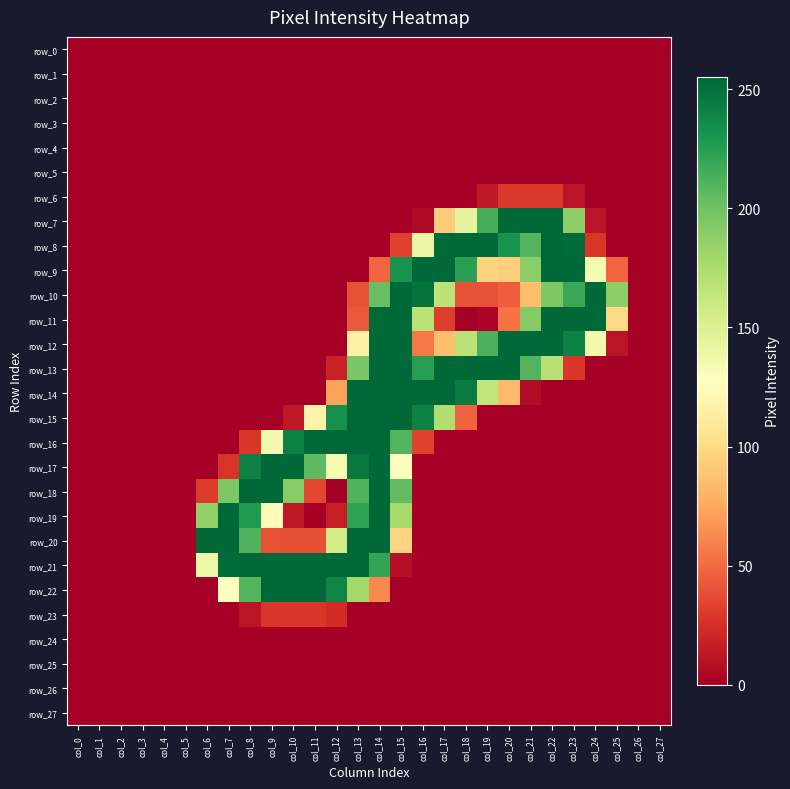

At which label is row_14 closest to 127?

col_19